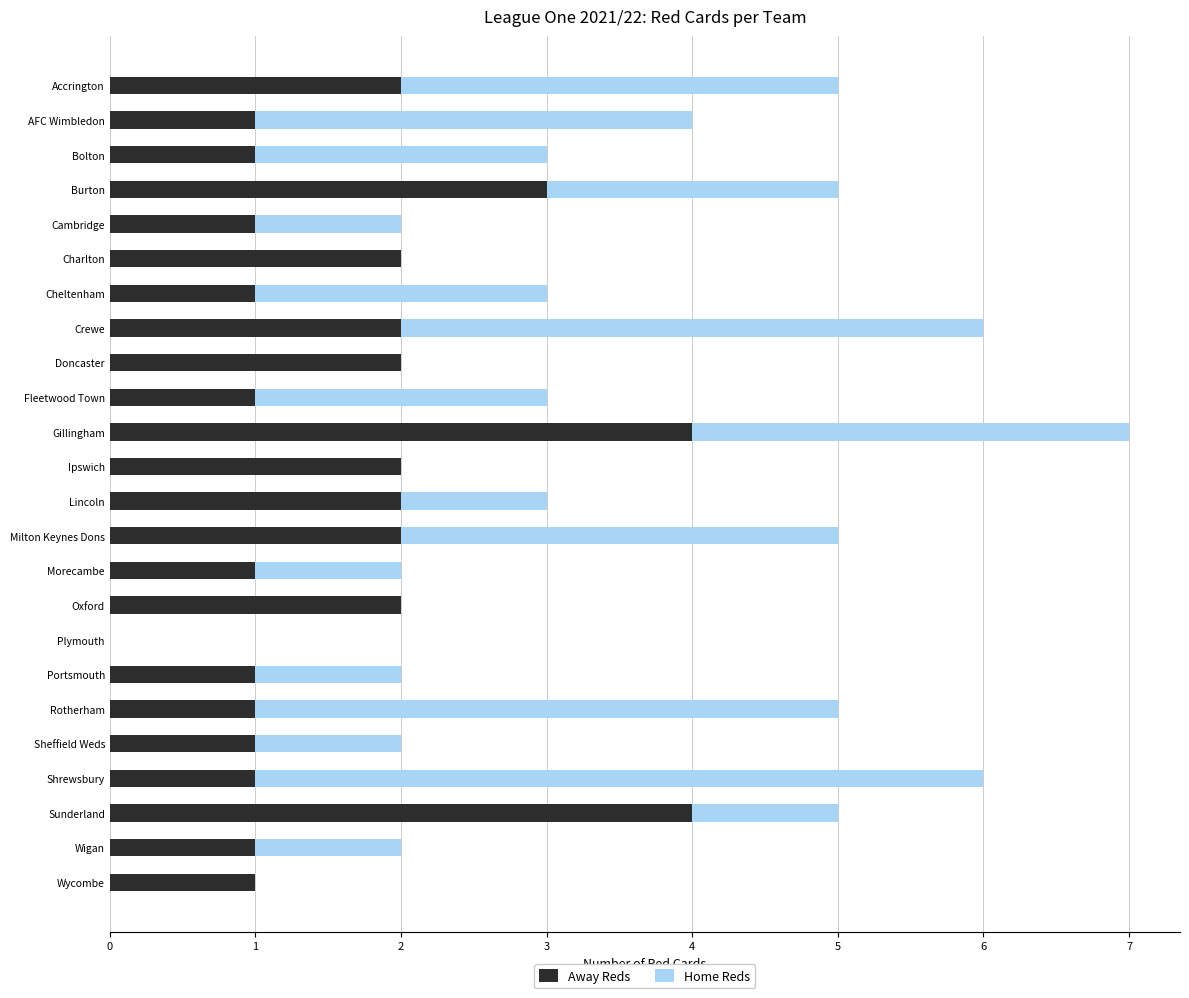

Count the number of categories in the chart.

24